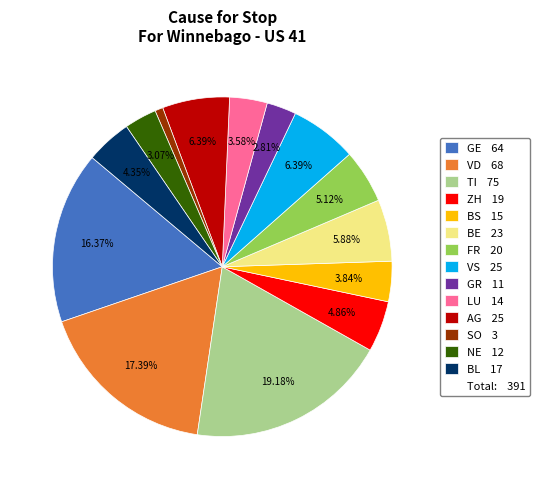

Is there a majority slice in this chart?

No